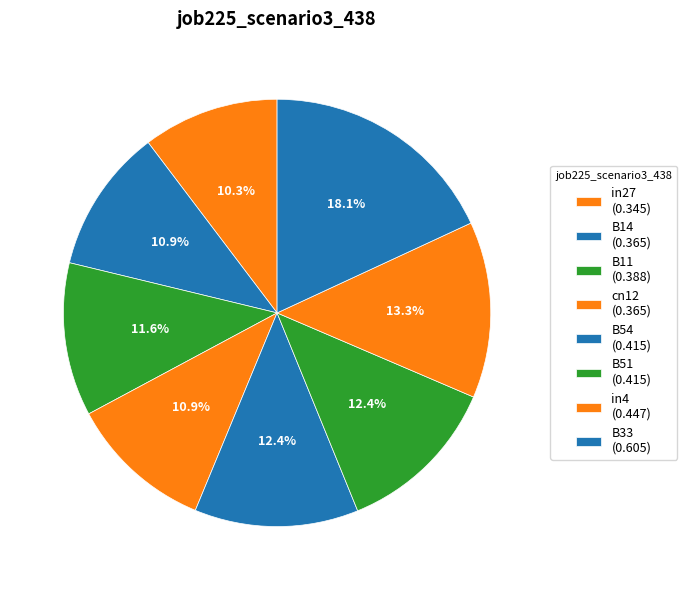

To the nearest percent, what is the average slice percentage?

11%